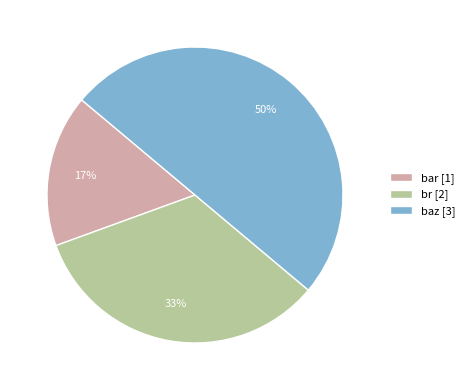

Count the number of slices in the pie.

3